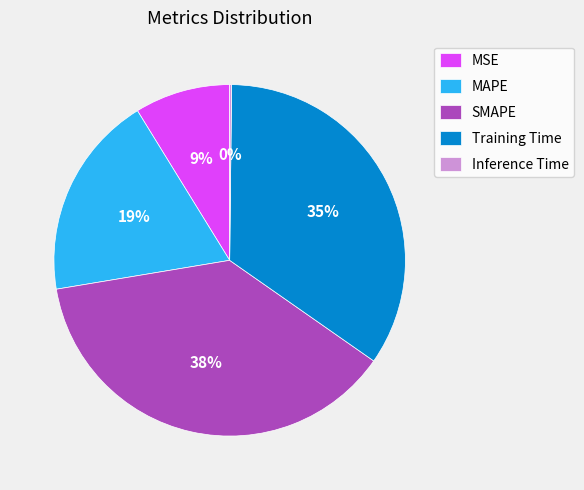

To the nearest percent, what portion does MAPE represent?

19%